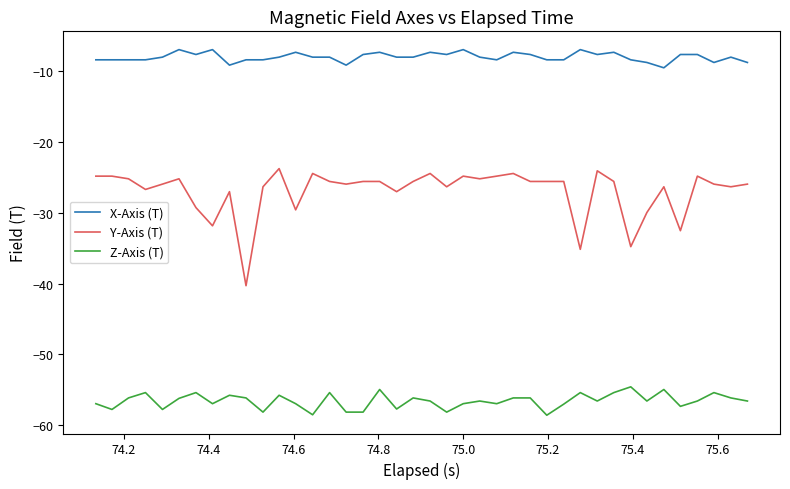

What is the minimum value shown in the chart?

-58.6